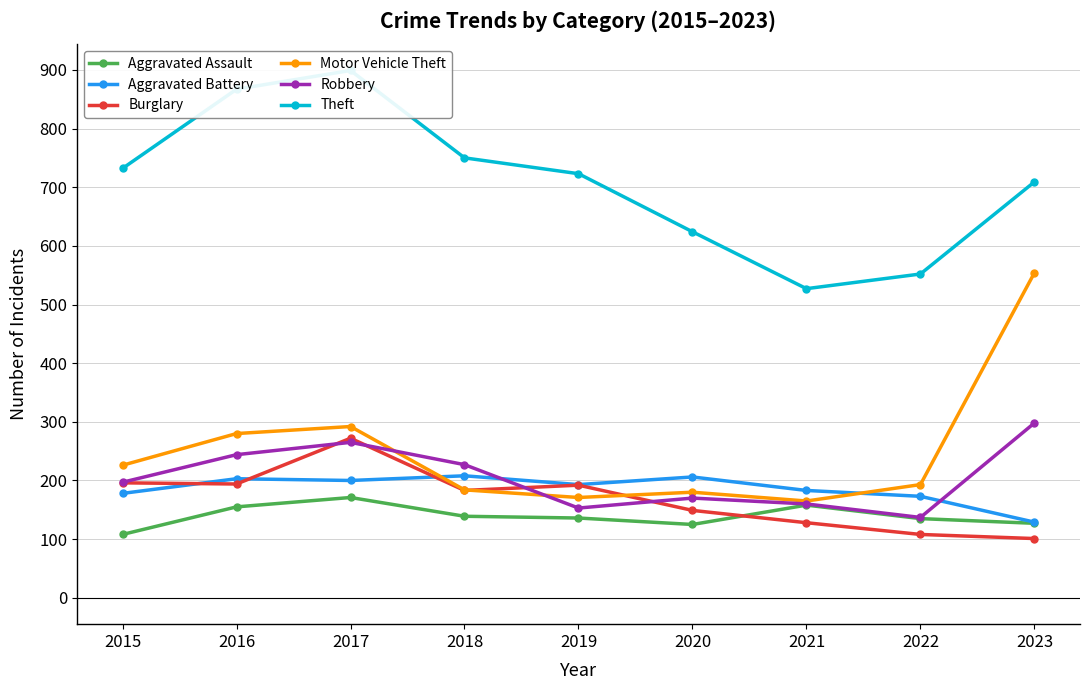

What is the minimum value shown in the chart?

101